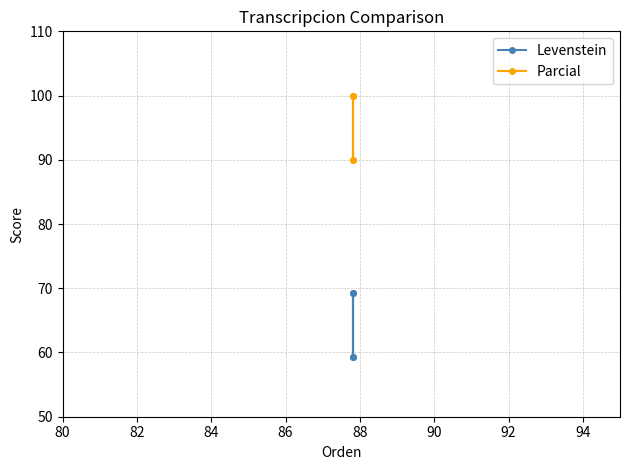

At 80, list the series in order from smallest to largest.

Levenstein, Parcial